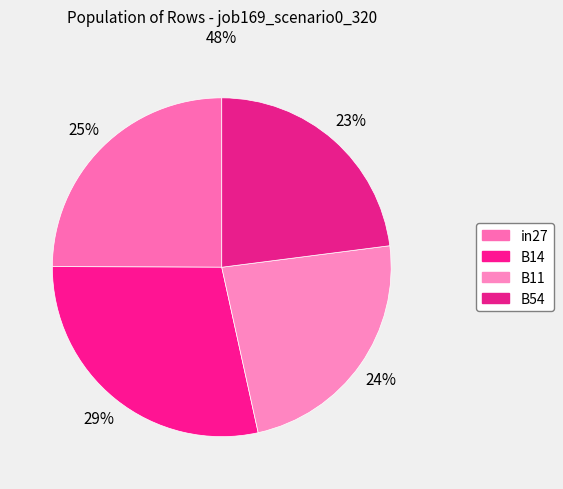

What is the largest slice in the pie chart?

B14